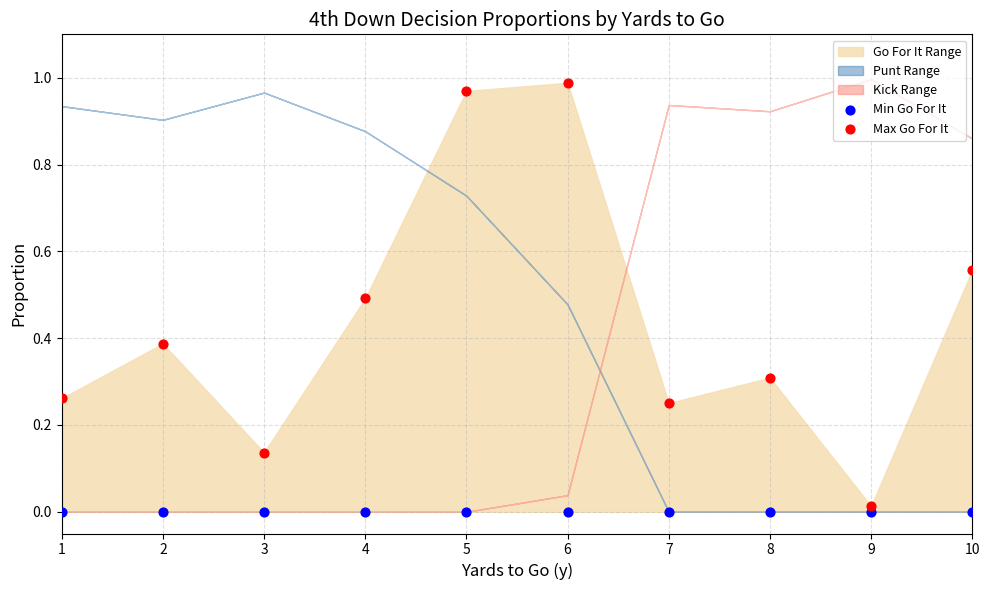

Which series reaches the maximum Y coordinate?

Max Go For It